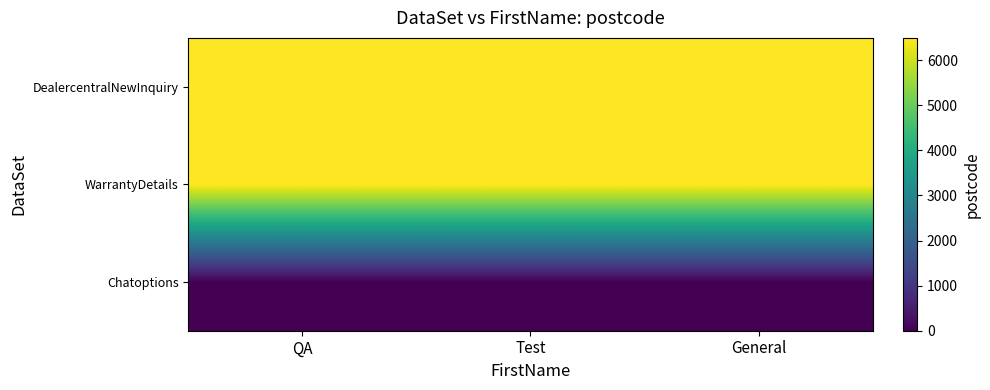

Reading left to right, what are all the values shown in this chart?

DealercentralNewInquiry: QA=6492	Test=6492	General=6492
WarrantyDetails: QA=6492	Test=6492	General=6492
Chatoptions: QA=0	Test=0	General=0